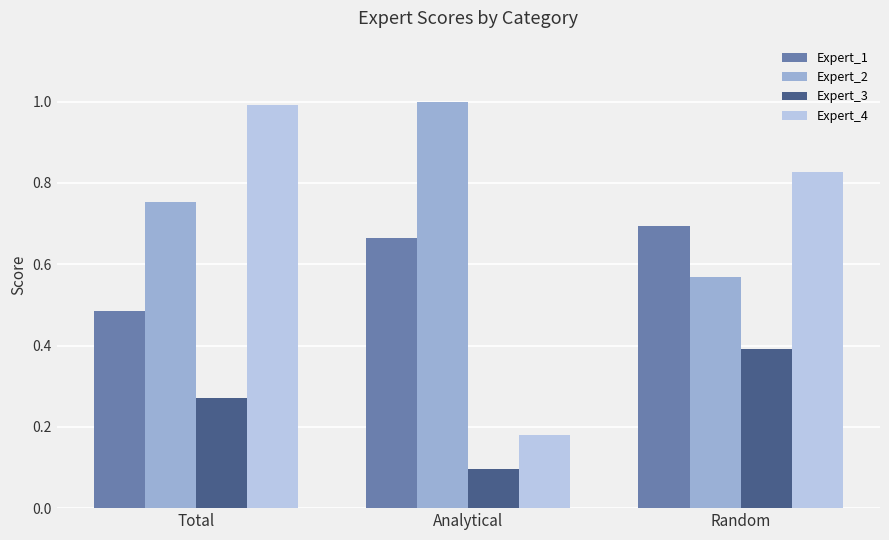

What is the sum of the Expert_4 values at Total and Random?

1.8